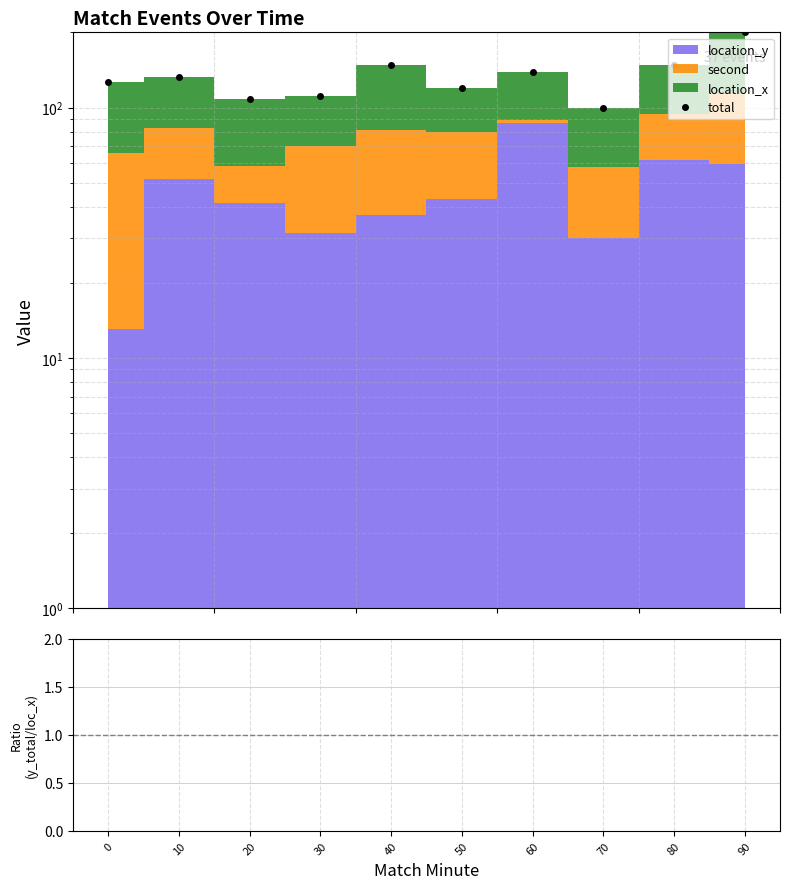

How many values in the total series exceed 132?

4